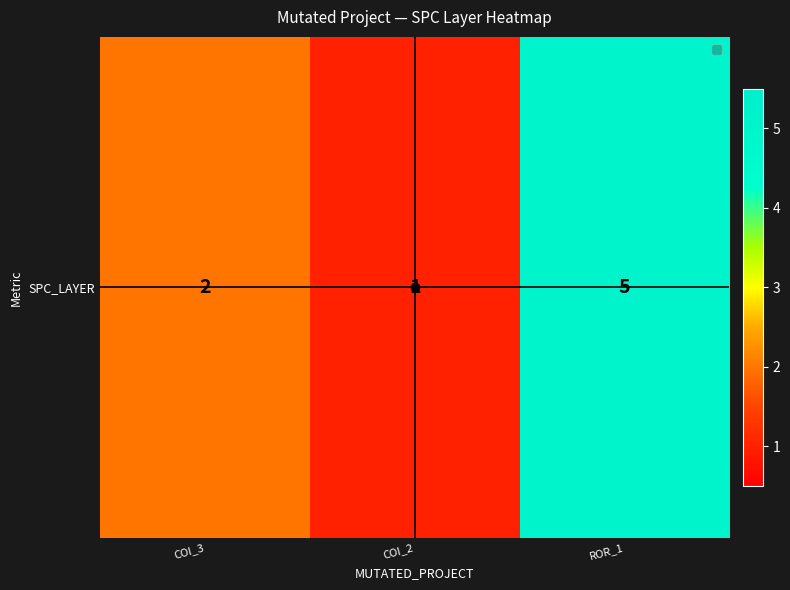

Read the value at ROR_1.

5